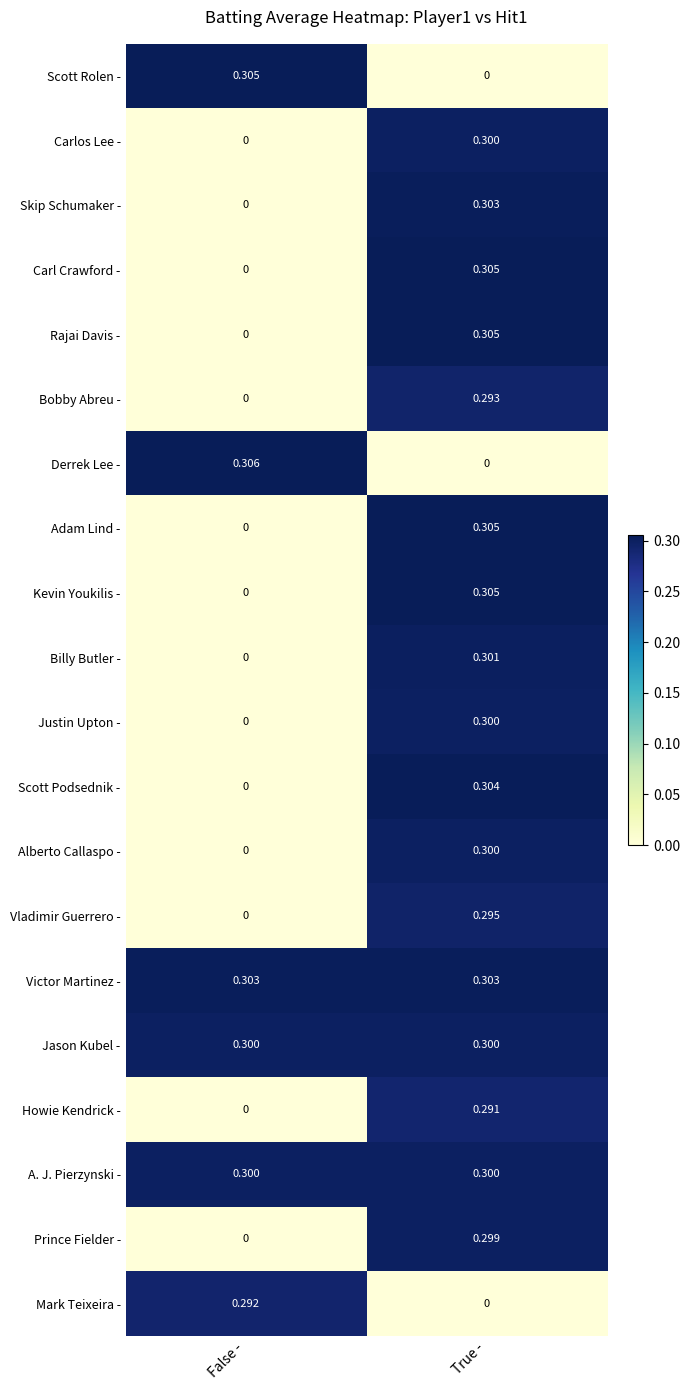

At which category is the sum across all series the highest?

True -